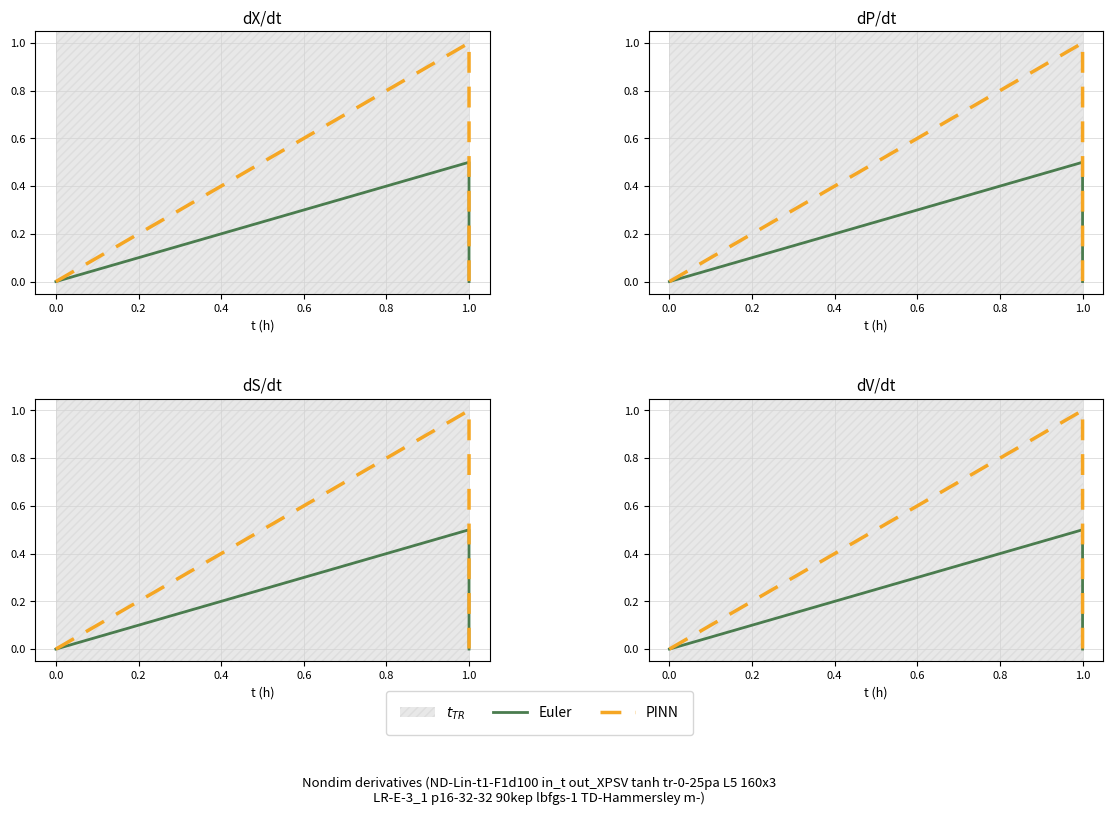

Which series changed the most between 0.0 and 0.2?

PINN